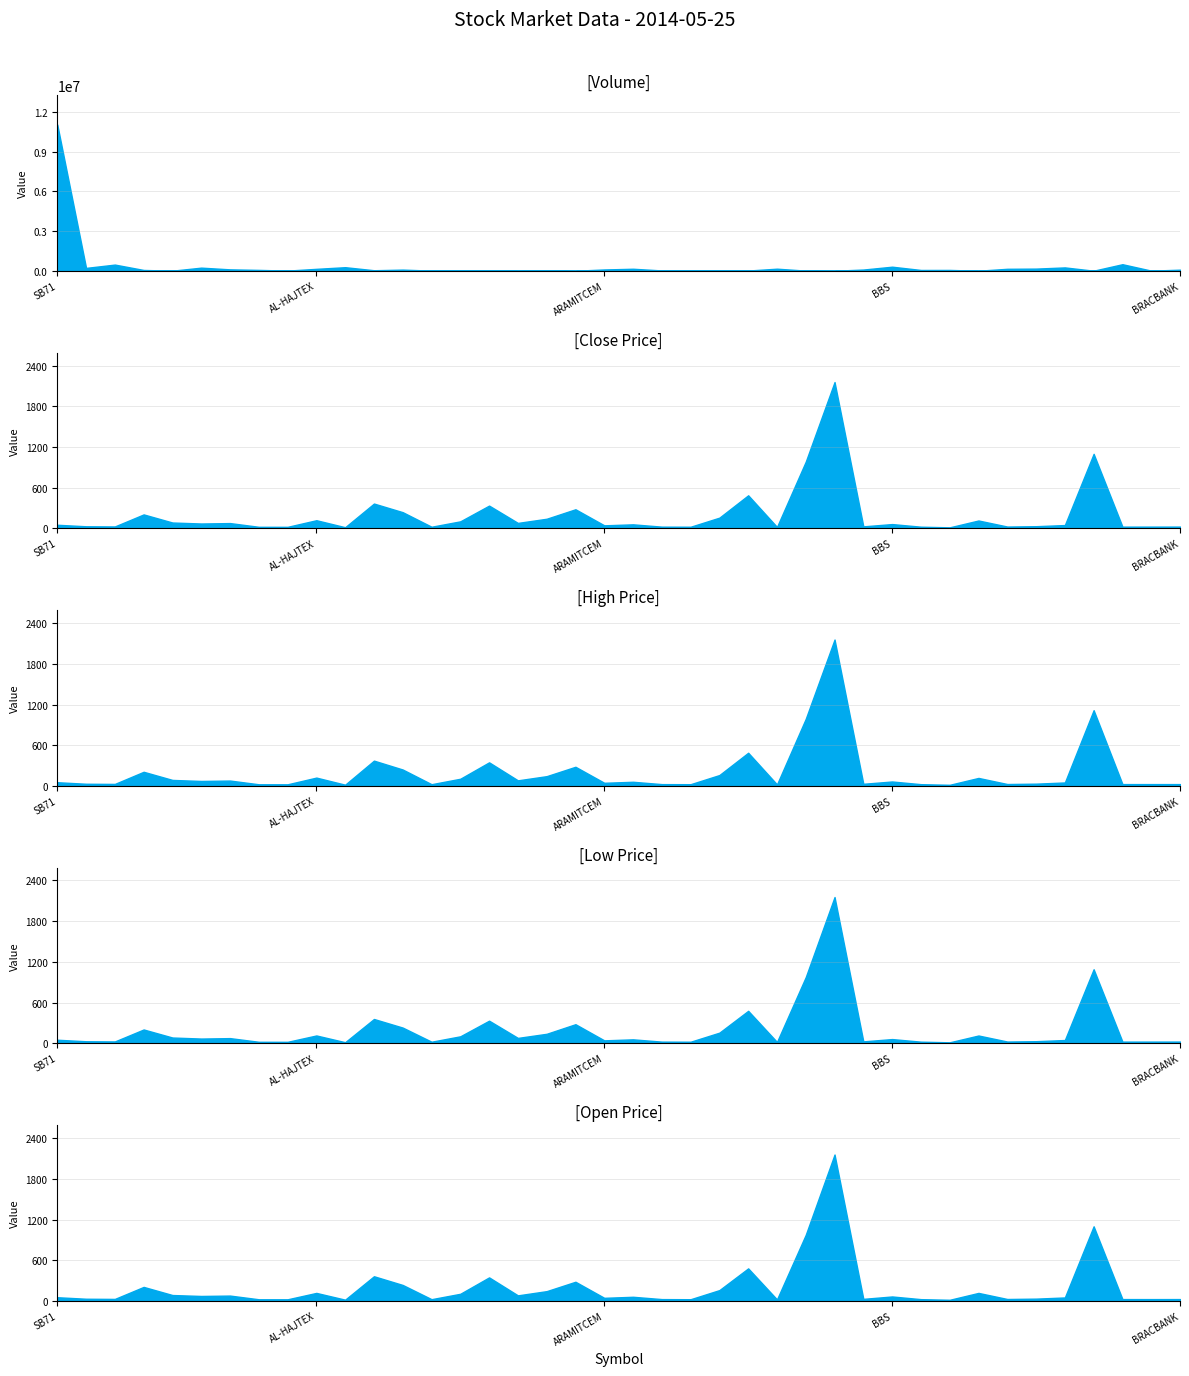

What is the total value across all series at ABBANK?

464504.8